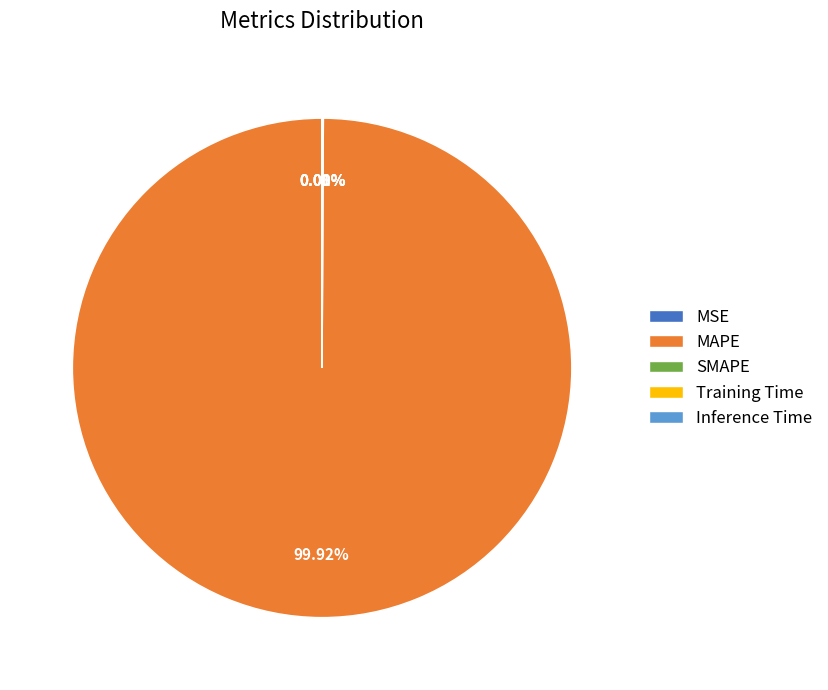

Does MAPE account for over 50% of the chart?

Yes